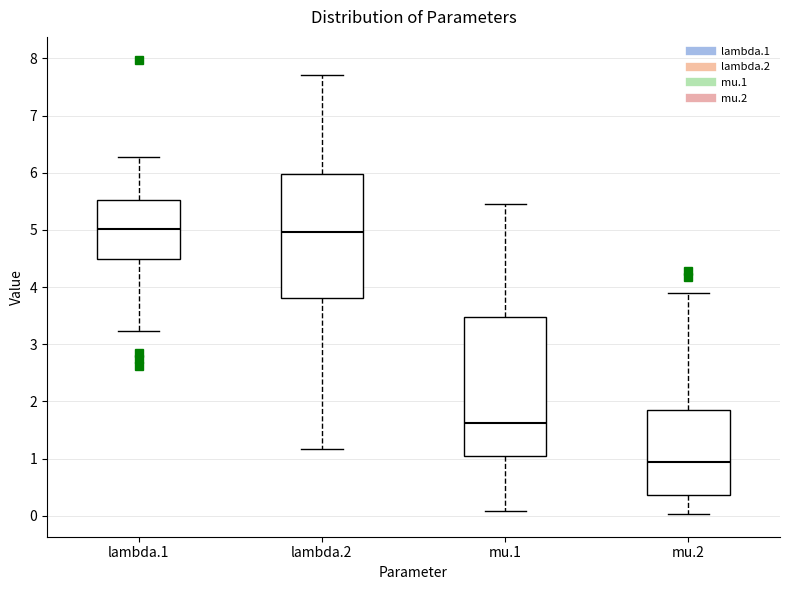

Where does the upper whisker of the box for lambda.2 end on the y-axis? The values are not printed on the chart, so give them approximately, as read against the axis.

7.7